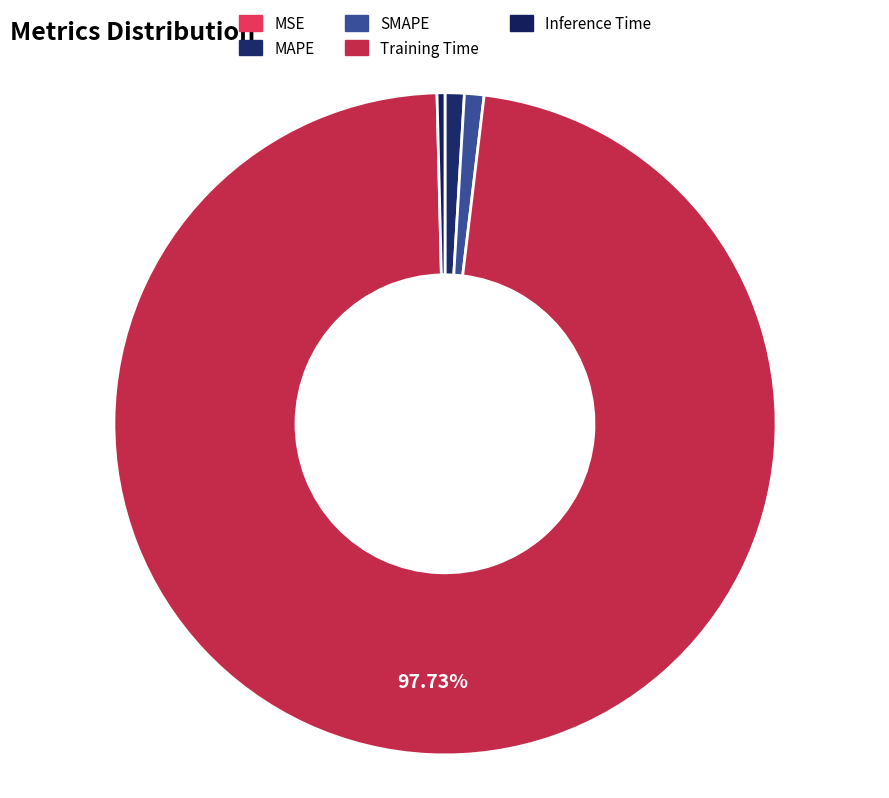

Which slice is the largest?

Training Time